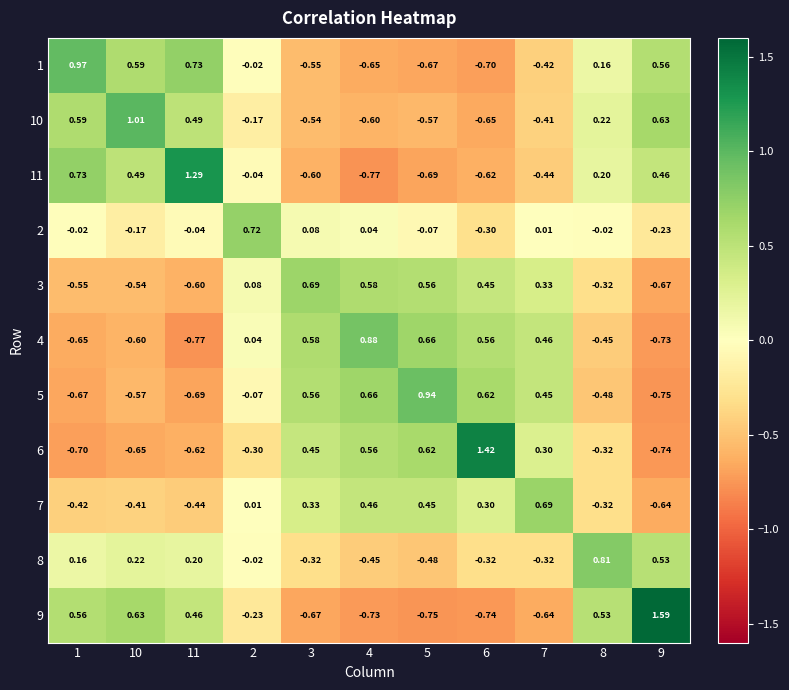

How many positive values does the 2 series have?

4